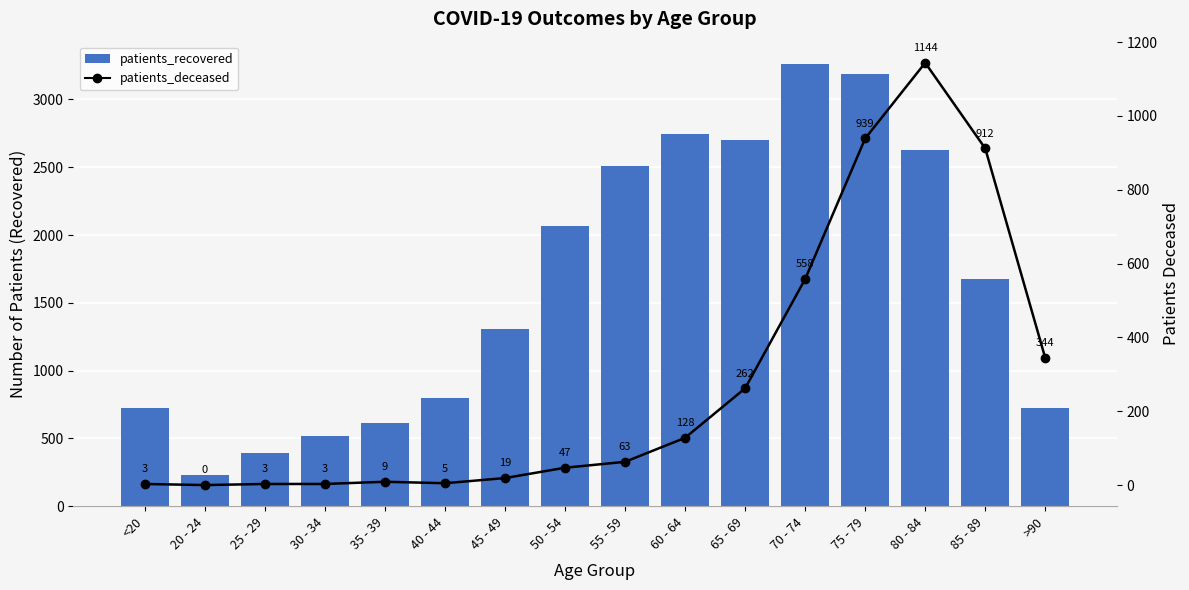

Which category has the highest value in the patients_deceased series?

80 - 84